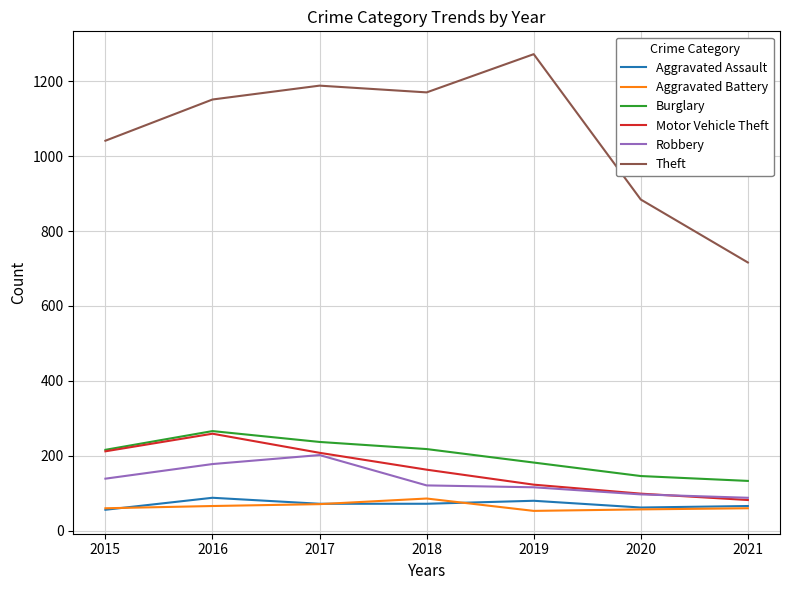

Is it true that Burglary equals 322 at 2018?

False